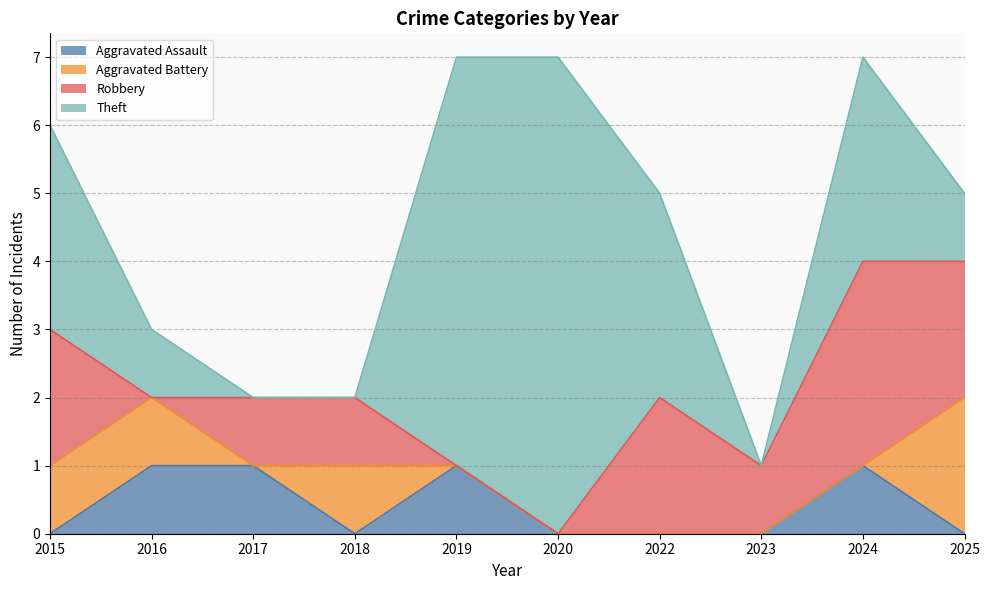

Where is the first local minimum for Aggravated Assault?

2018